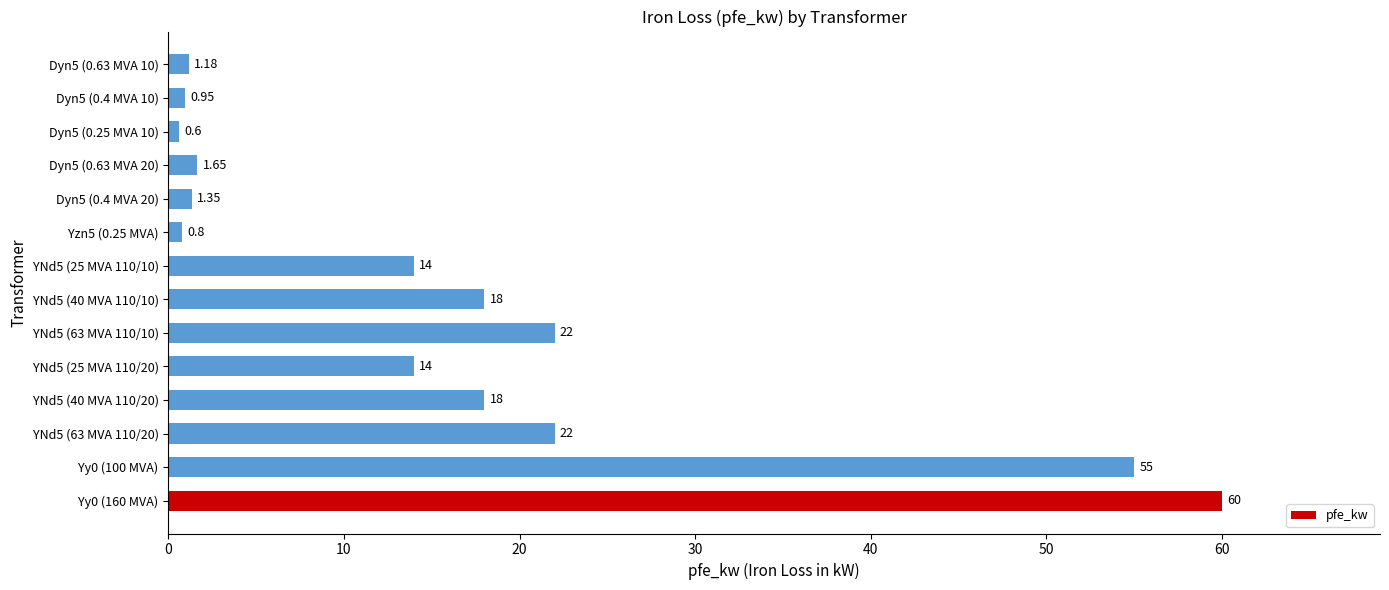

What is the difference between the values at YNd5 (63 MVA 110/20) and YNd5 (25 MVA 110/10)?

8.0